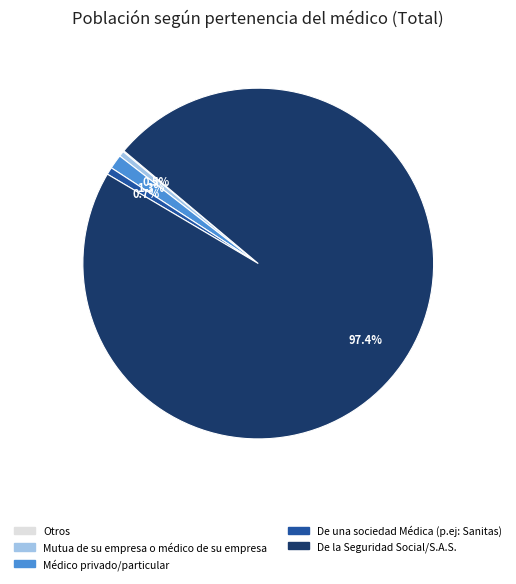

True or false: De una sociedad Médica (p.ej: Sanitas) accounts for 12% of the total.

False